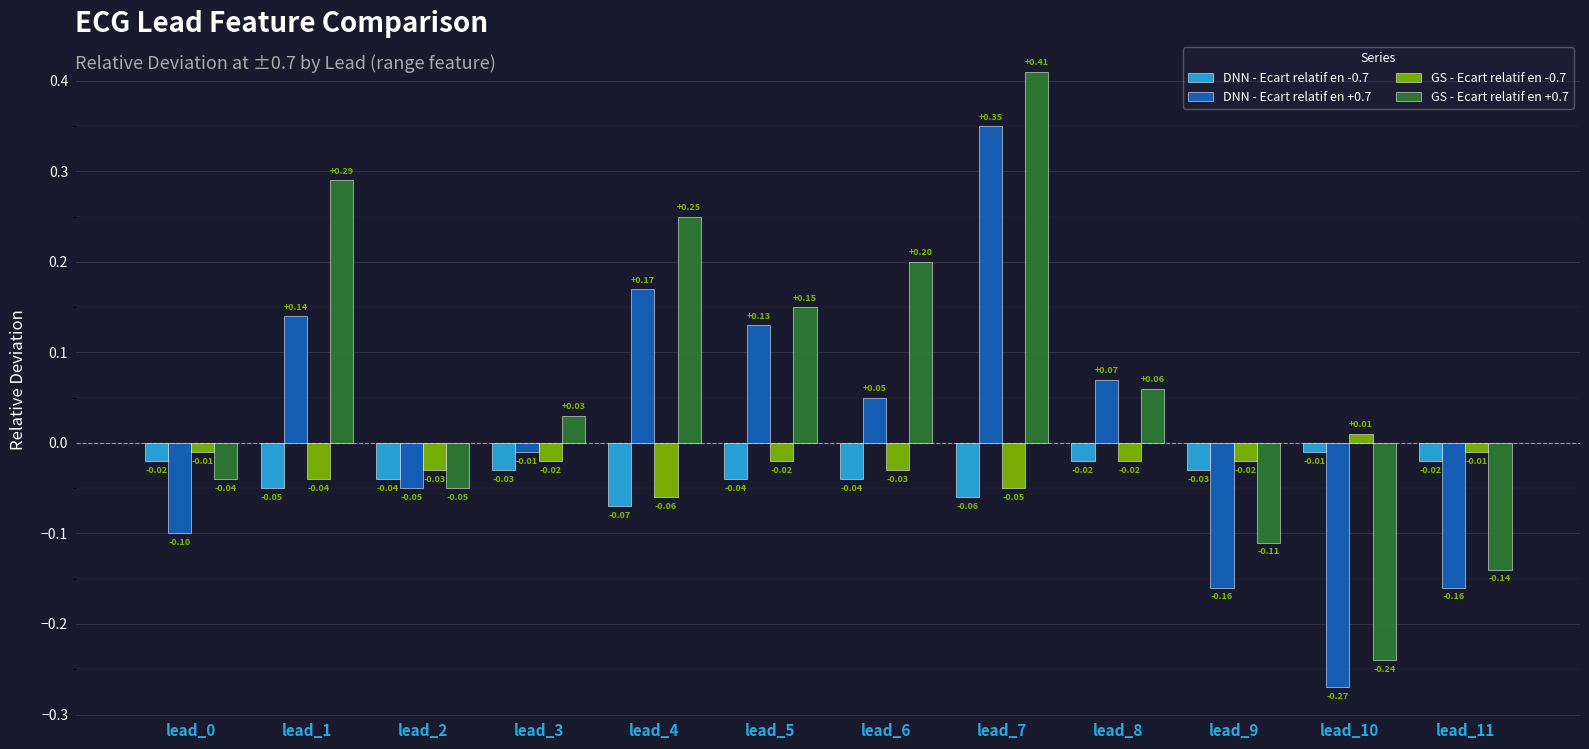

At how many categories does at least one series exceed 0?

8